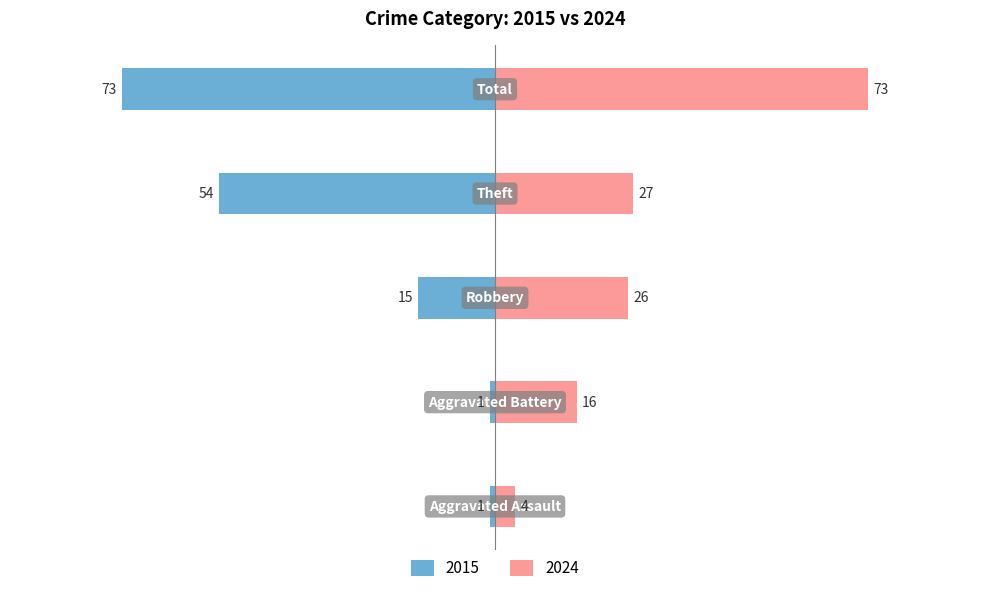

How many distinct data groups are displayed?

2